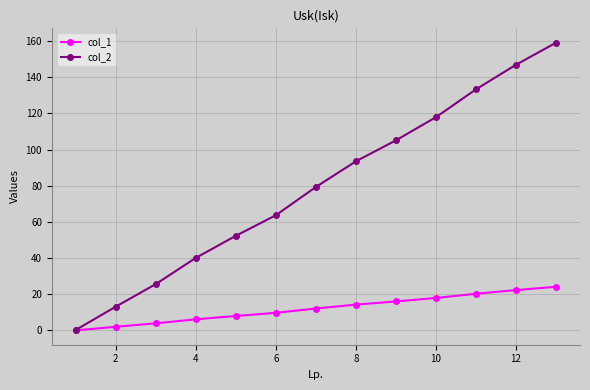

Rank the series by their average value, from lowest to highest.

col_1, col_2